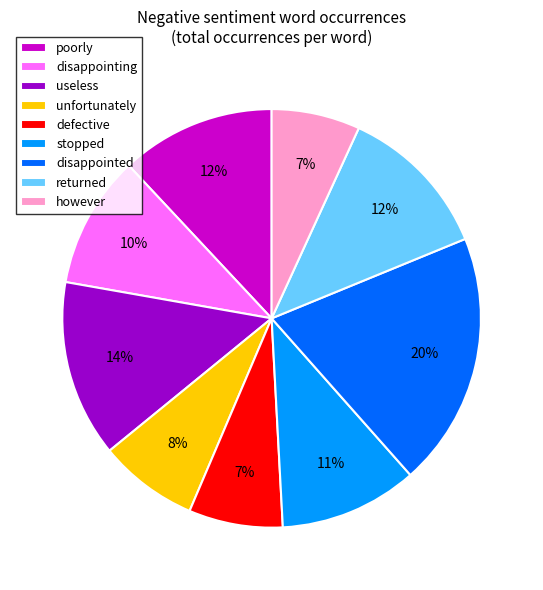

Is disappointing the majority of the pie?

No